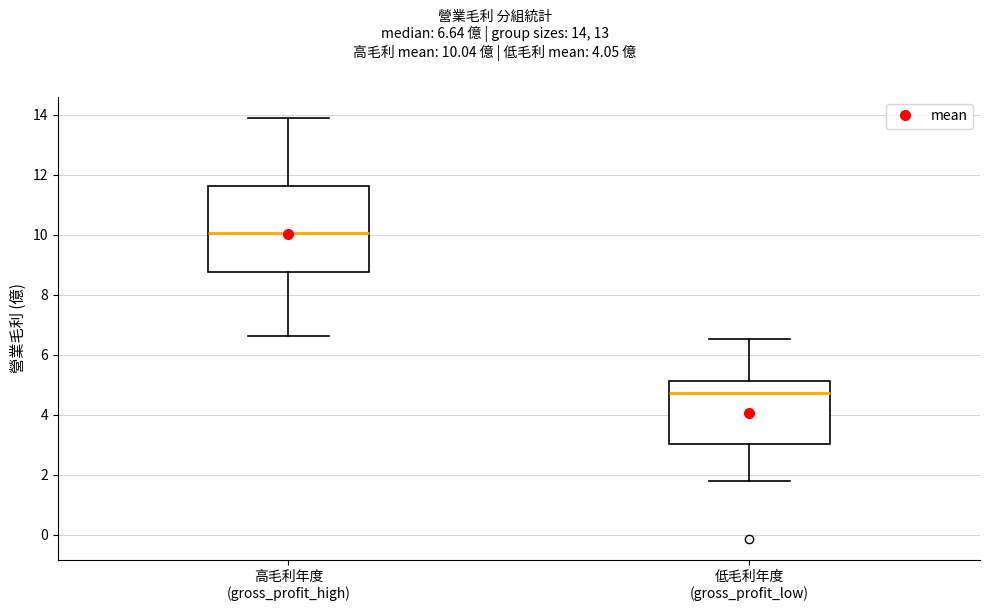

Comparing the boxes themselves (not the whiskers), which one is the tallest?

高毛利年度 (gross_profit_high)